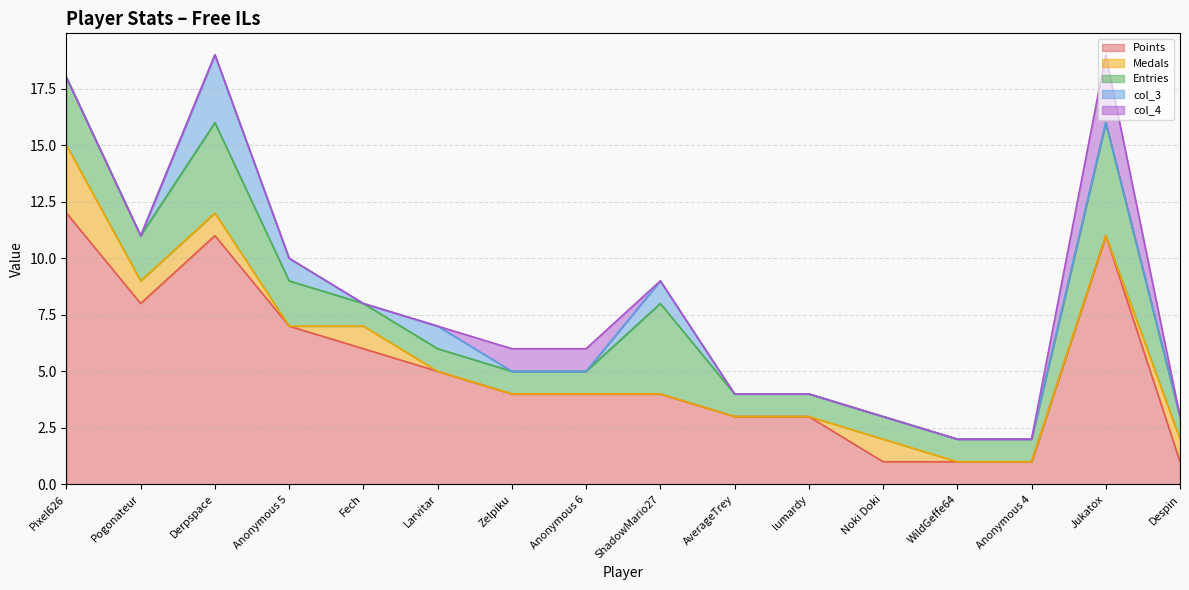

True or false: Points and col_3 cross at least once.

False